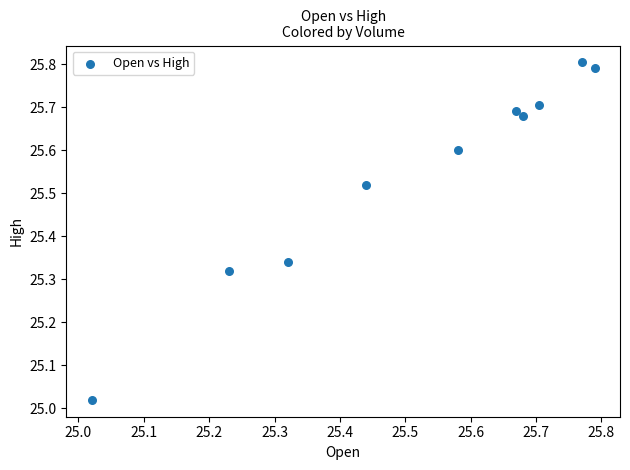

What is the range of X values (max minus min)?

0.8